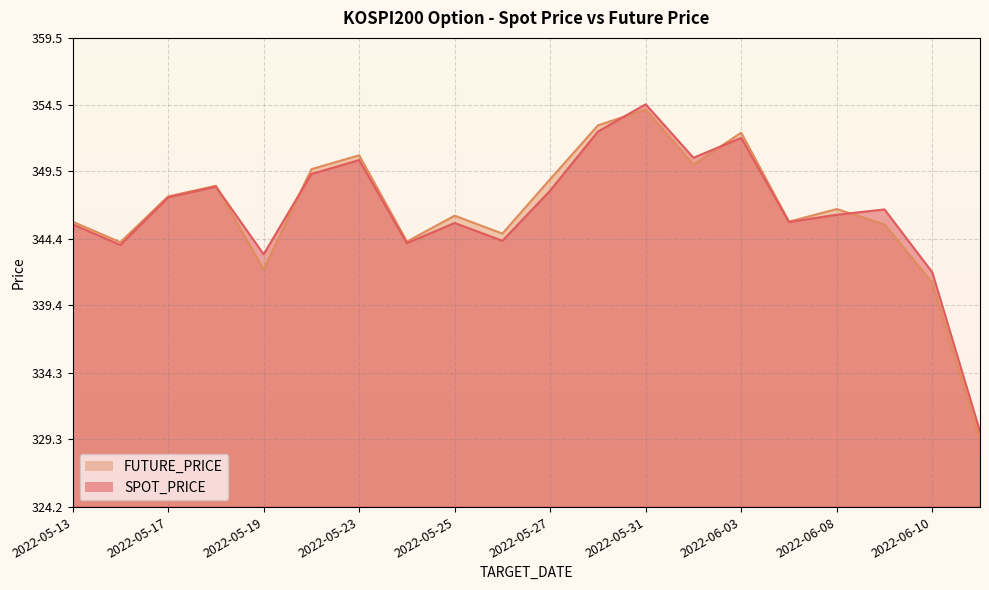

Is it true that FUTURE_PRICE equals 344.2 at 2022-05-24?

True